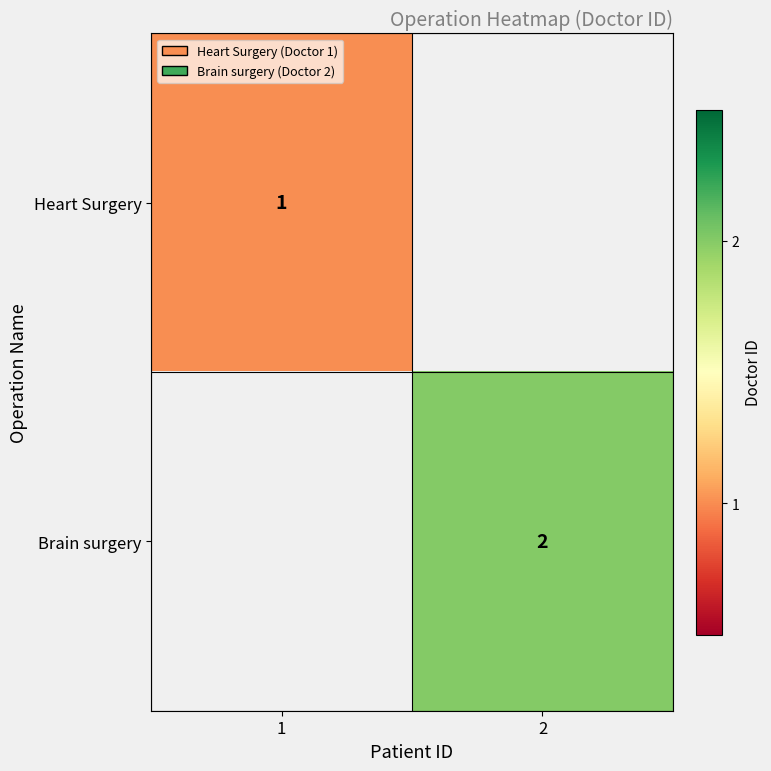

Is it true that Brain surgery equals 0 at 2?

False